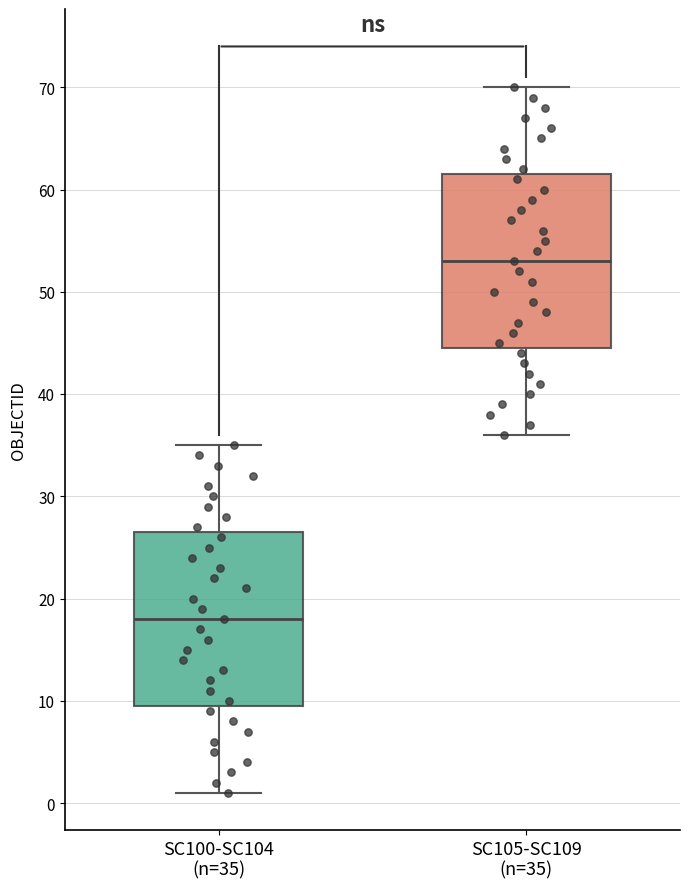

Where does the lower whisker of the box for SC100-SC104 (n=35) end on the y-axis? The values are not printed on the chart, so give them approximately, as read against the axis.

1